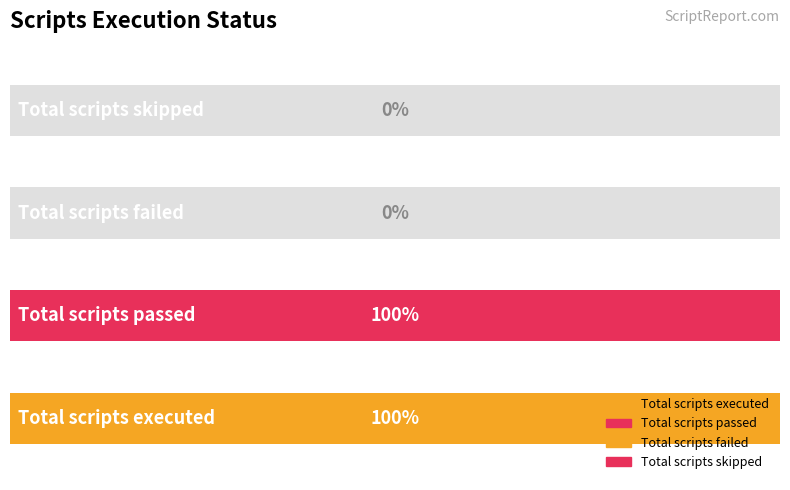

Which label corresponds to the smallest value in the chart?

Total scripts failed